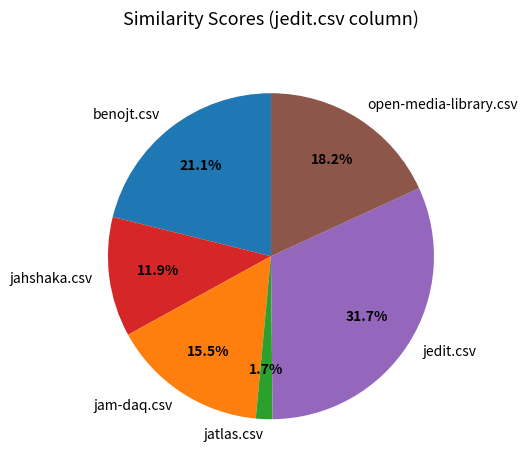

Rank the categories by value from highest to lowest.

jedit.csv, benojt.csv, open-media-library.csv, jam-daq.csv, jahshaka.csv, jatlas.csv